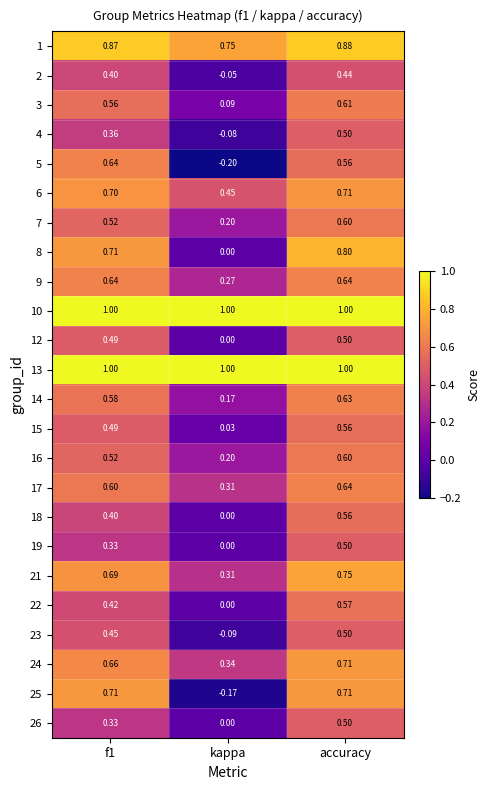

At which category is the sum across all series the highest?

accuracy